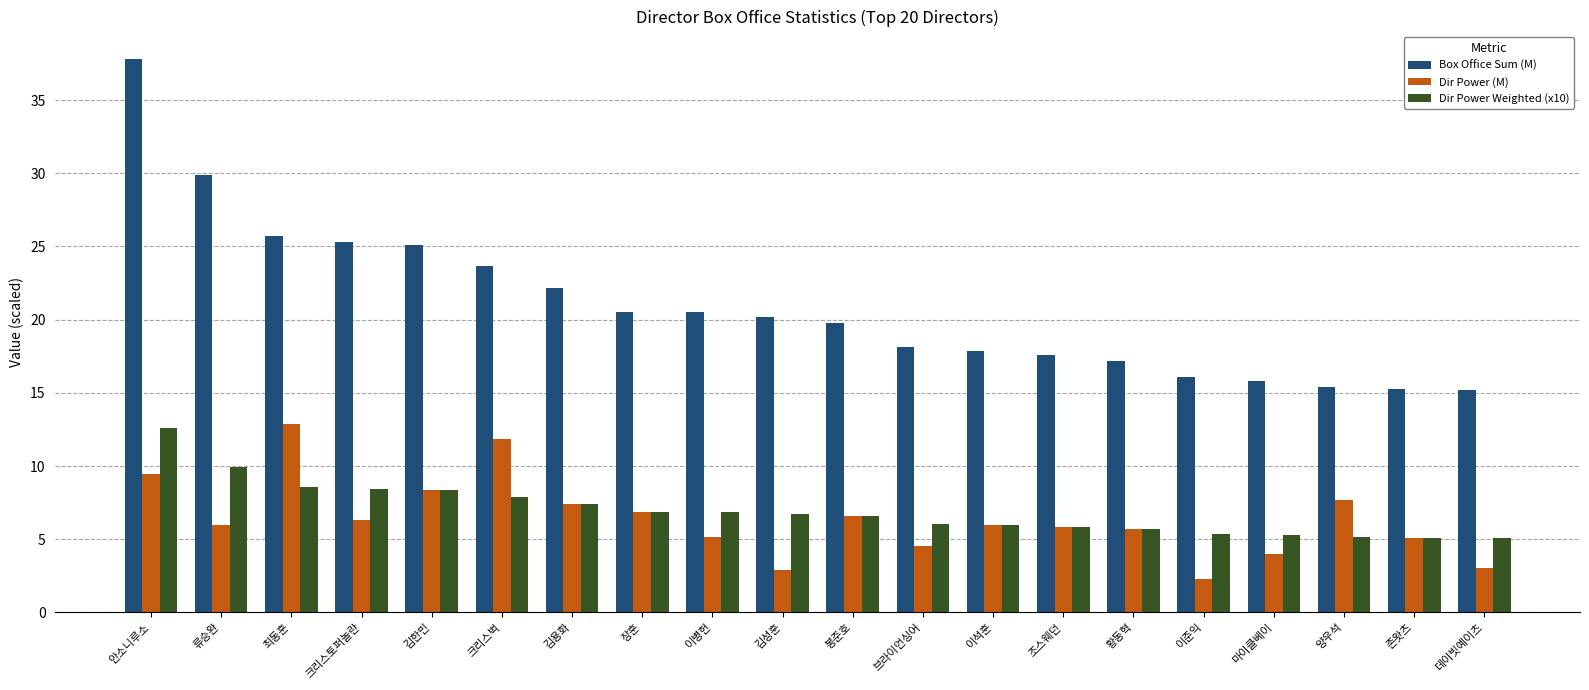

Count the number of categories in the chart.

20